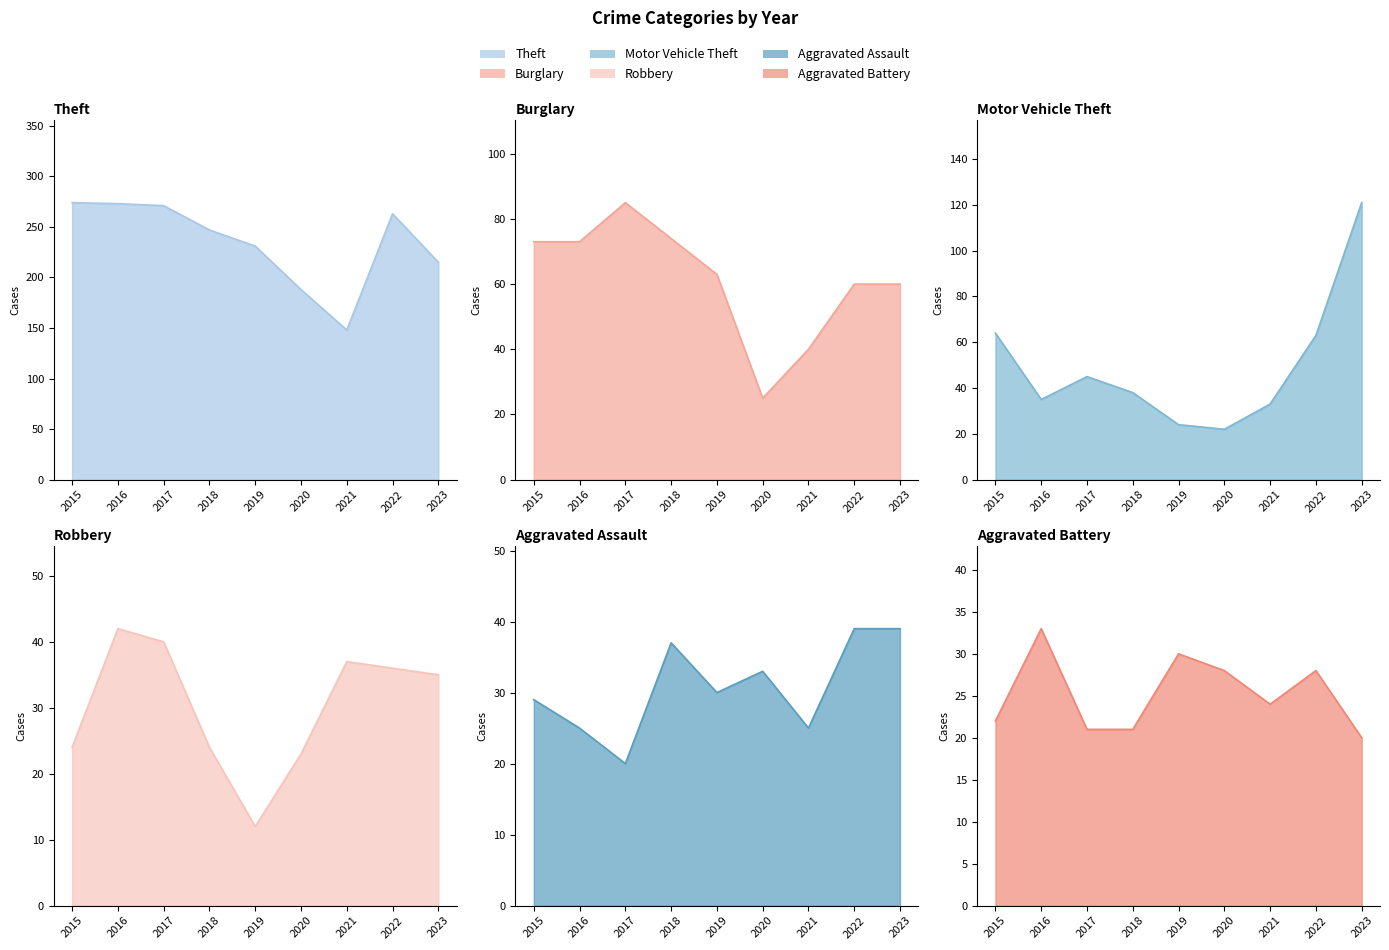

The Robbery series shows 23 at 2020. True or false?

True